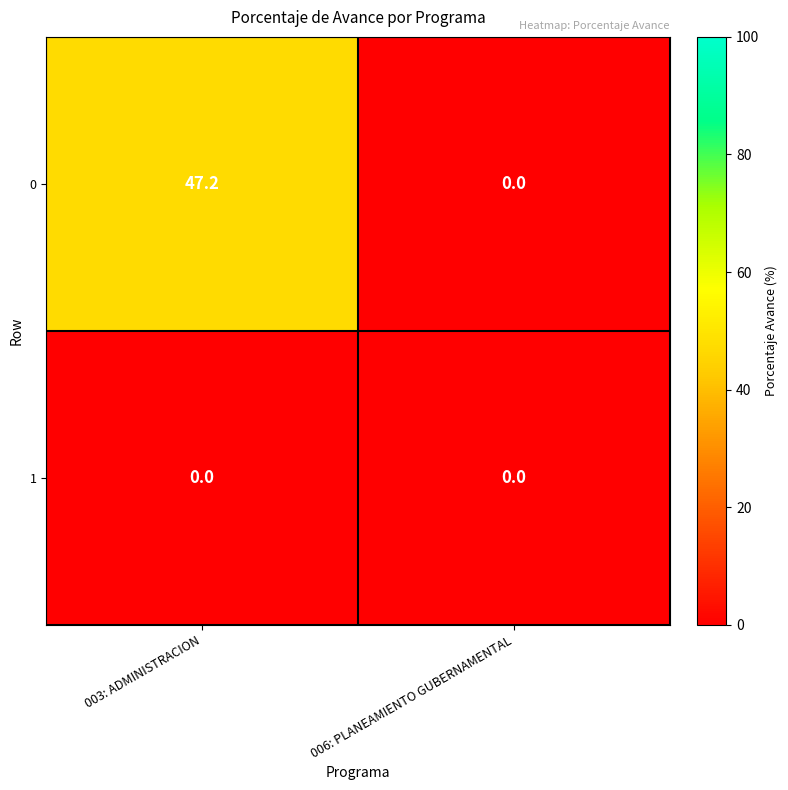

List the series in order of their overall mean, lowest first.

1, 0